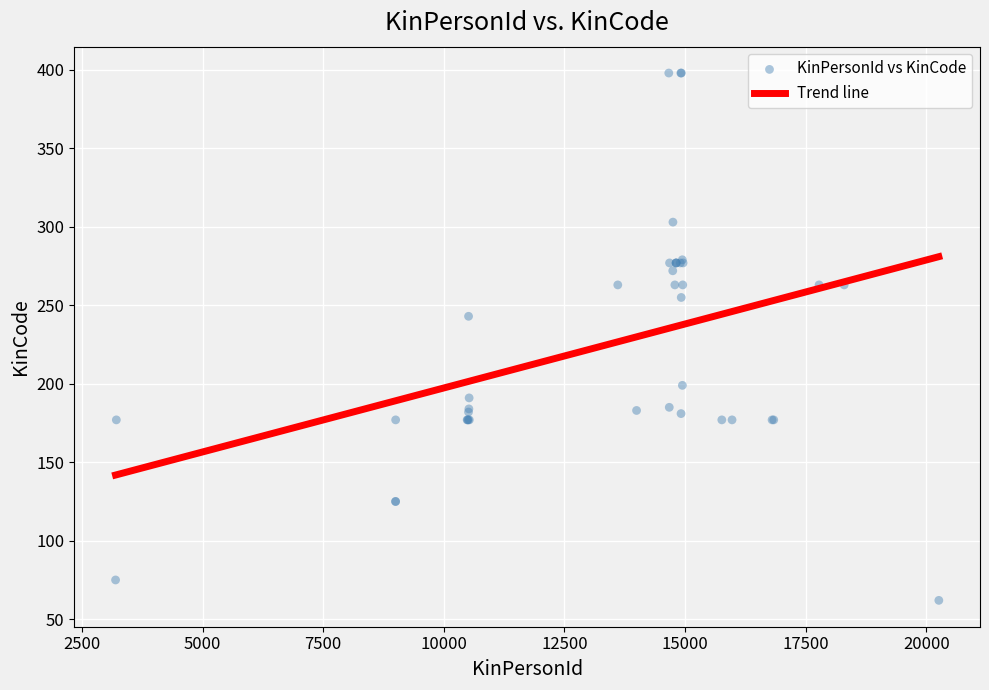

What Y value in the scatter plot is closest to 230?

243